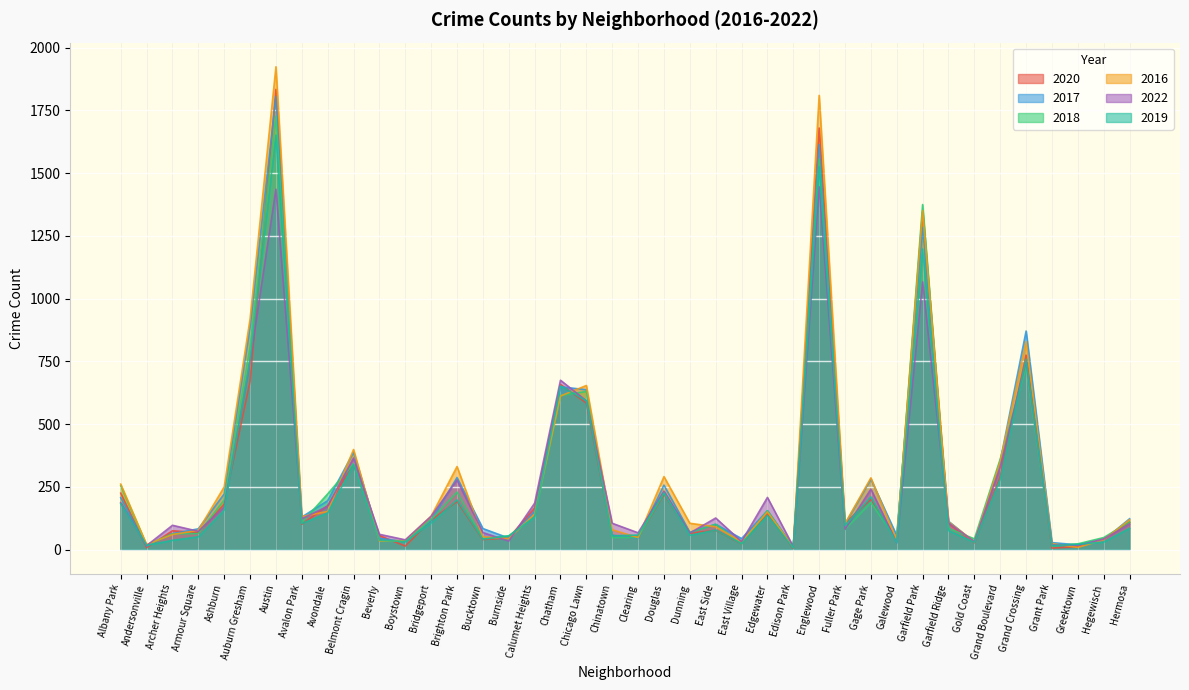

How many intersections are there between 2019 and 2020?

24